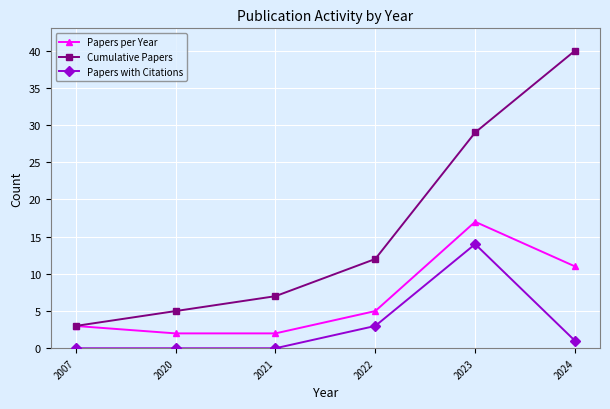

True or false: Papers with Citations and Papers per Year intersect in this chart.

False